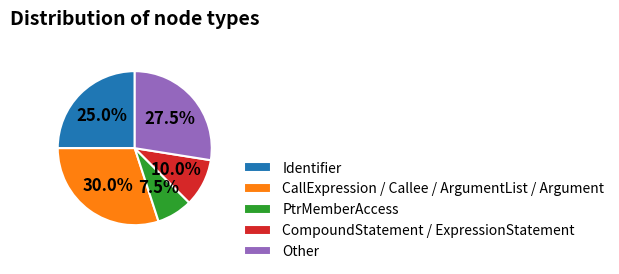

Is the sum of PtrMemberAccess and CompoundStatement / ExpressionStatement greater than half?

No